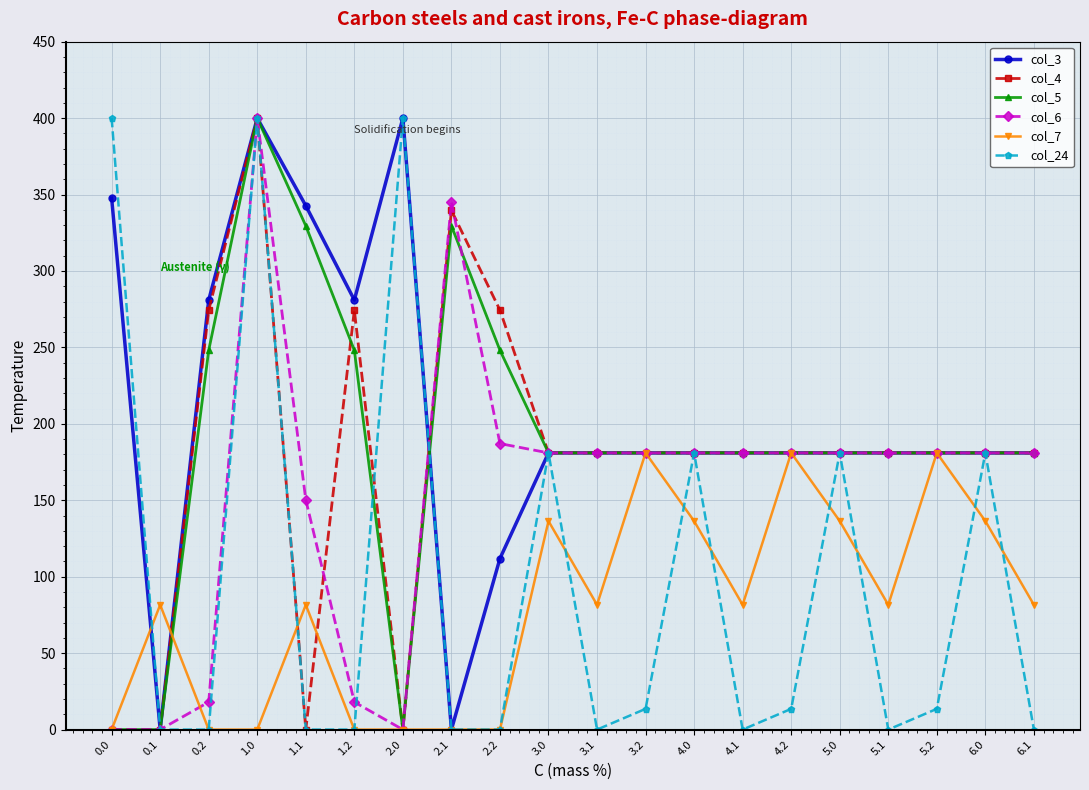

At which category does col_7 reach its first local peak?

0.1